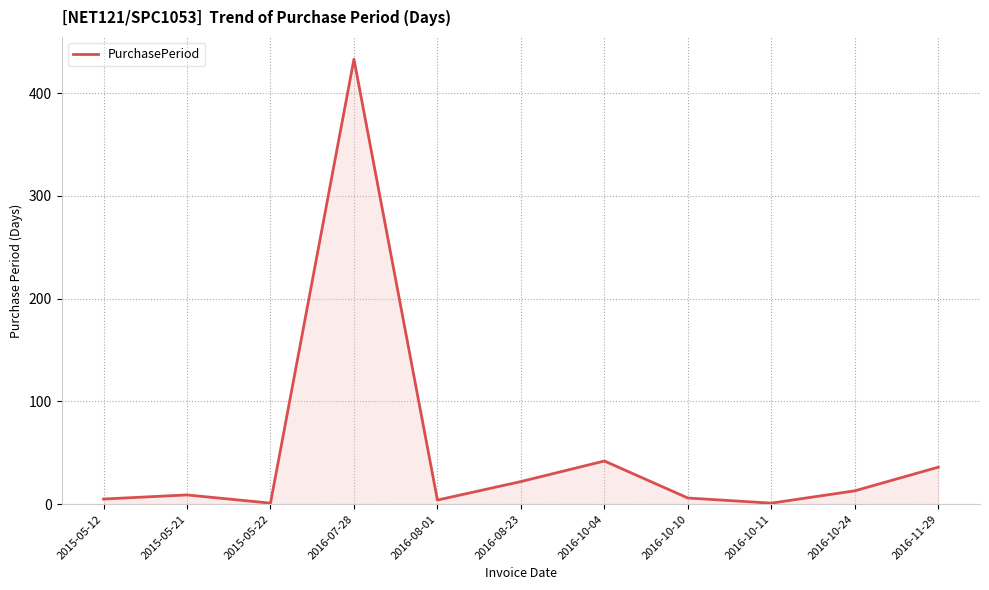

What is the difference between the values at 2016-10-24 and 2016-08-01?

9